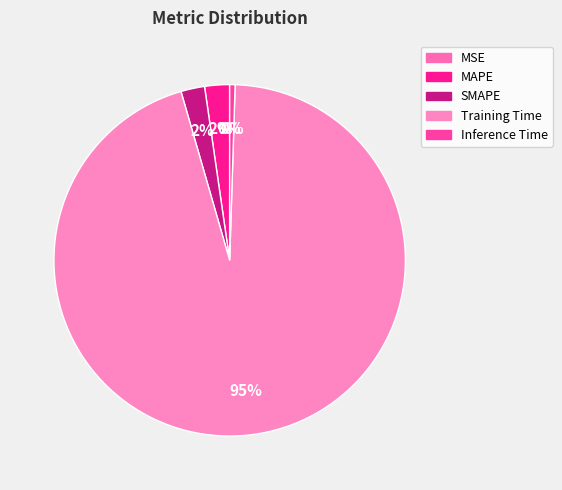

Do SMAPE and Training Time together represent more than half of the pie?

Yes